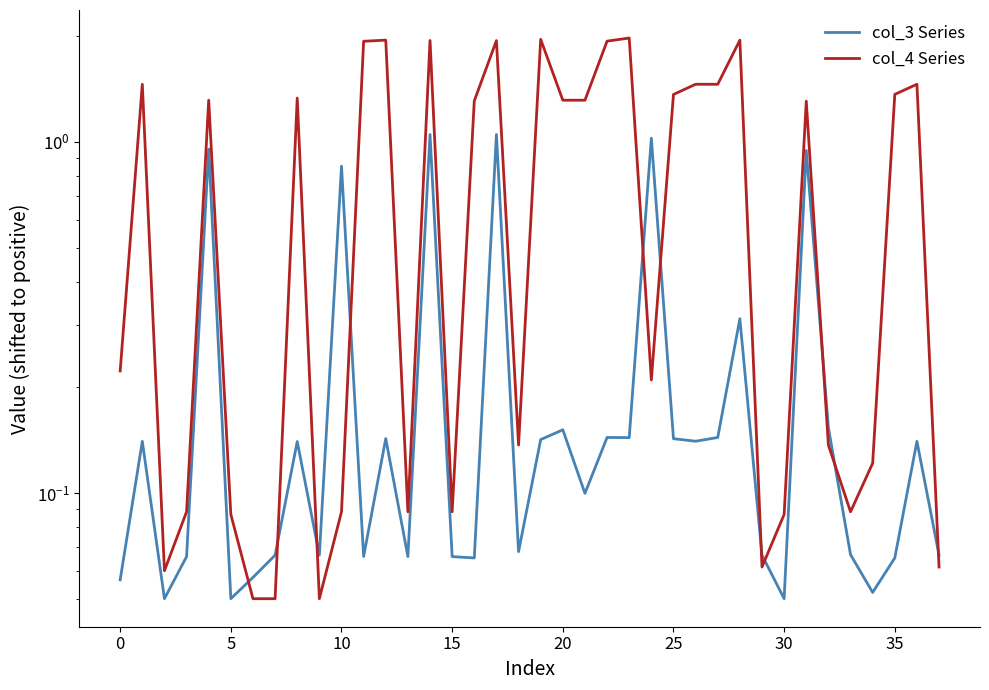

After their last crossing, which series has the higher values: col_3 Series or col_4 Series?

col_3 Series